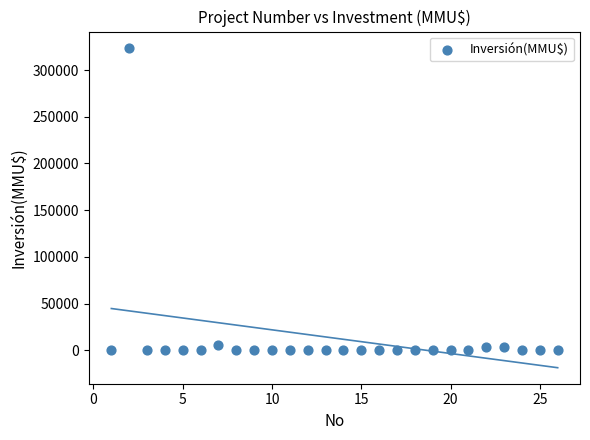

What is the range of Y values (max minus min)?

324020